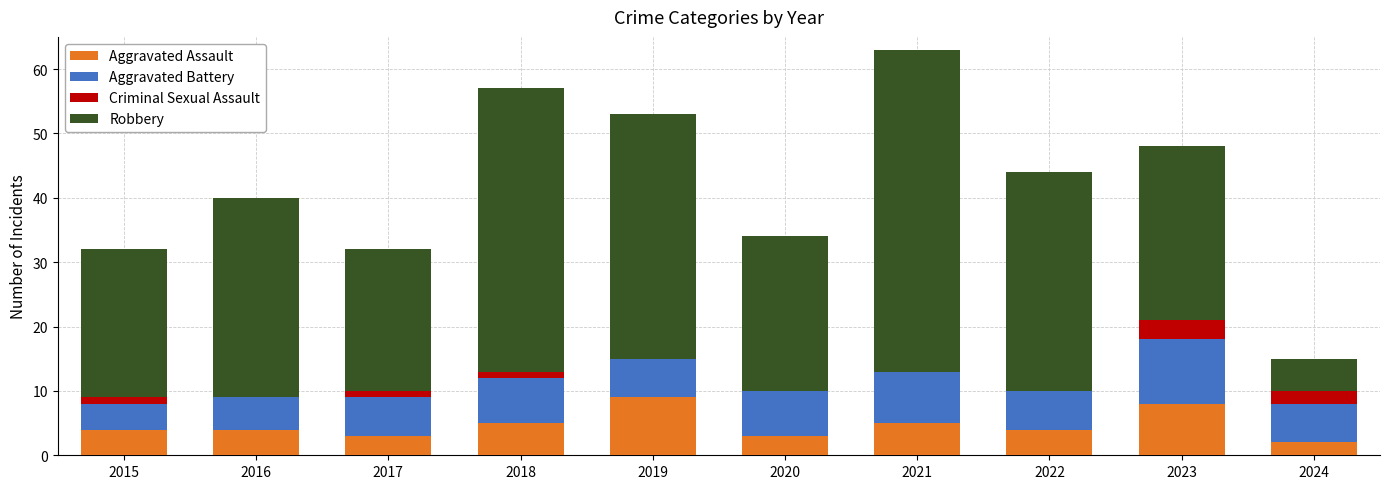

Is it true that Aggravated Assault equals 7 at 2018?

False